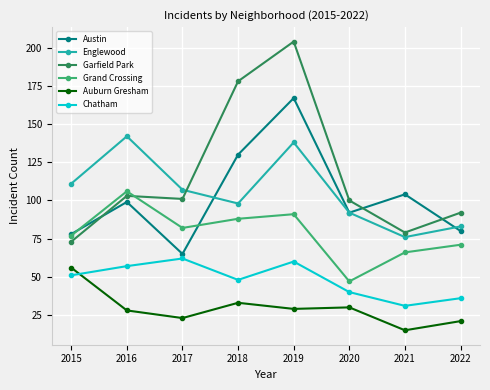

Is it true that Chatham equals 60 at 2019?

True